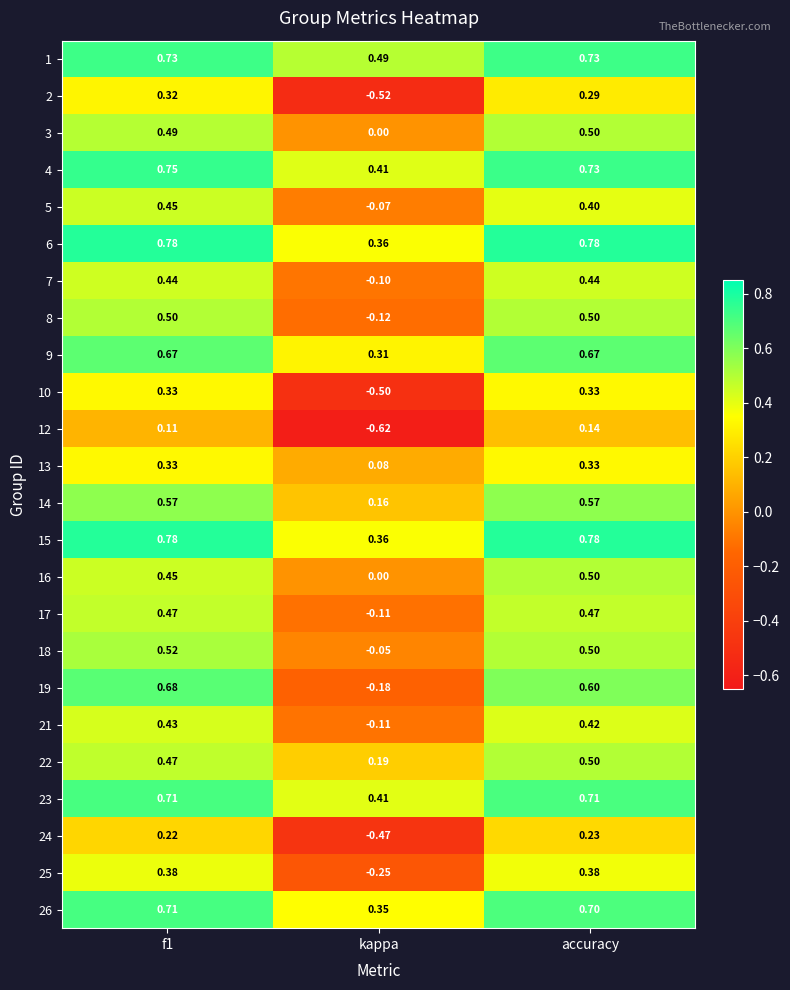

At which label is 15 closest to 0?

kappa